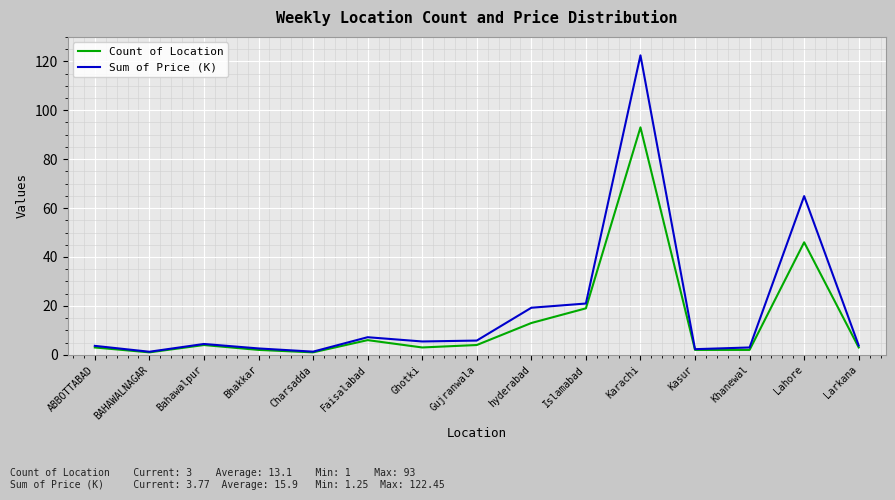

Rank the series by their maximum value, from highest to lowest.

Sum of Price (K), Count of Location